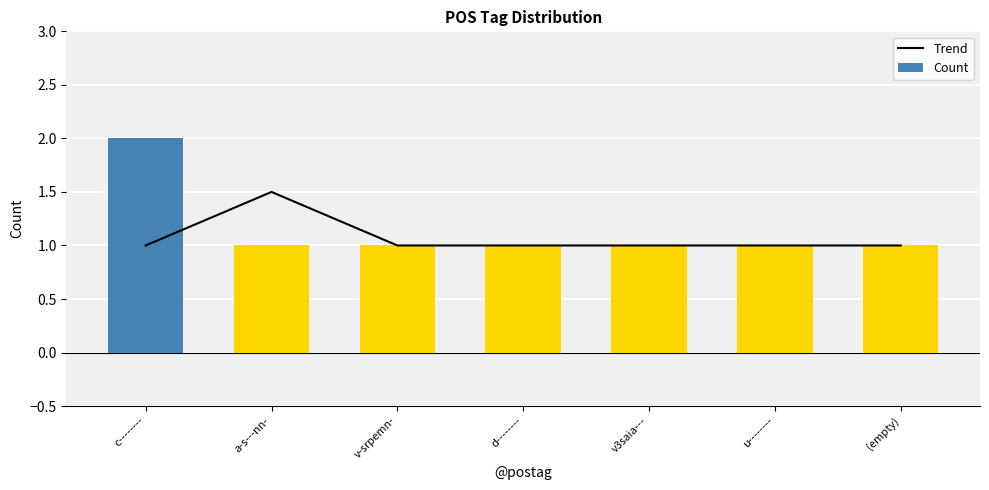

The Trend series shows 1.0 at u--------. True or false?

True